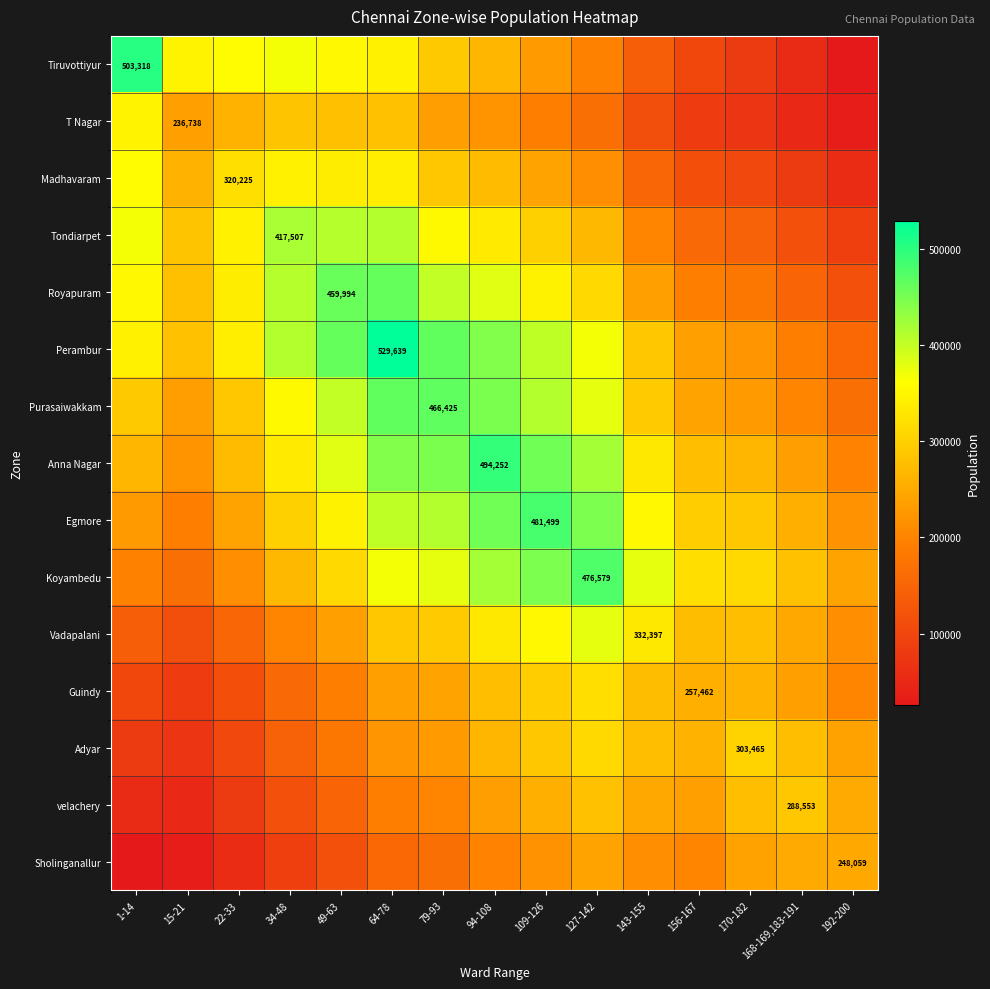

Which series has the widest spread of values?

Tiruvottiyur